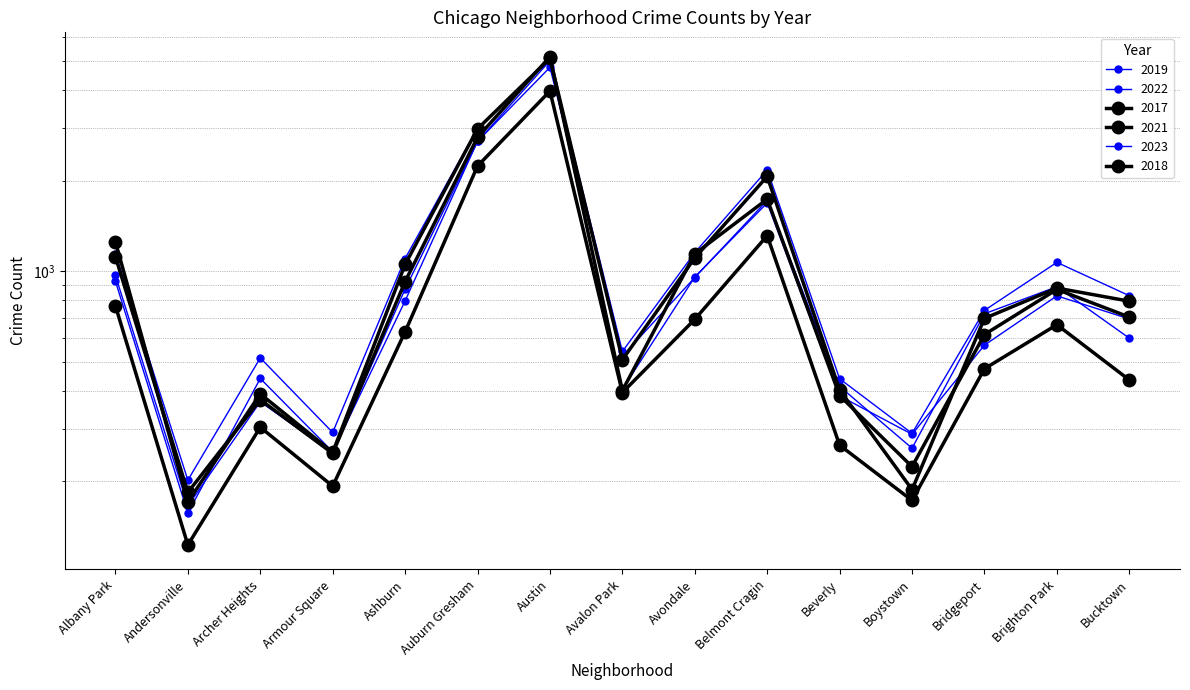

What is the total value across all series at Brighton Park?

5199